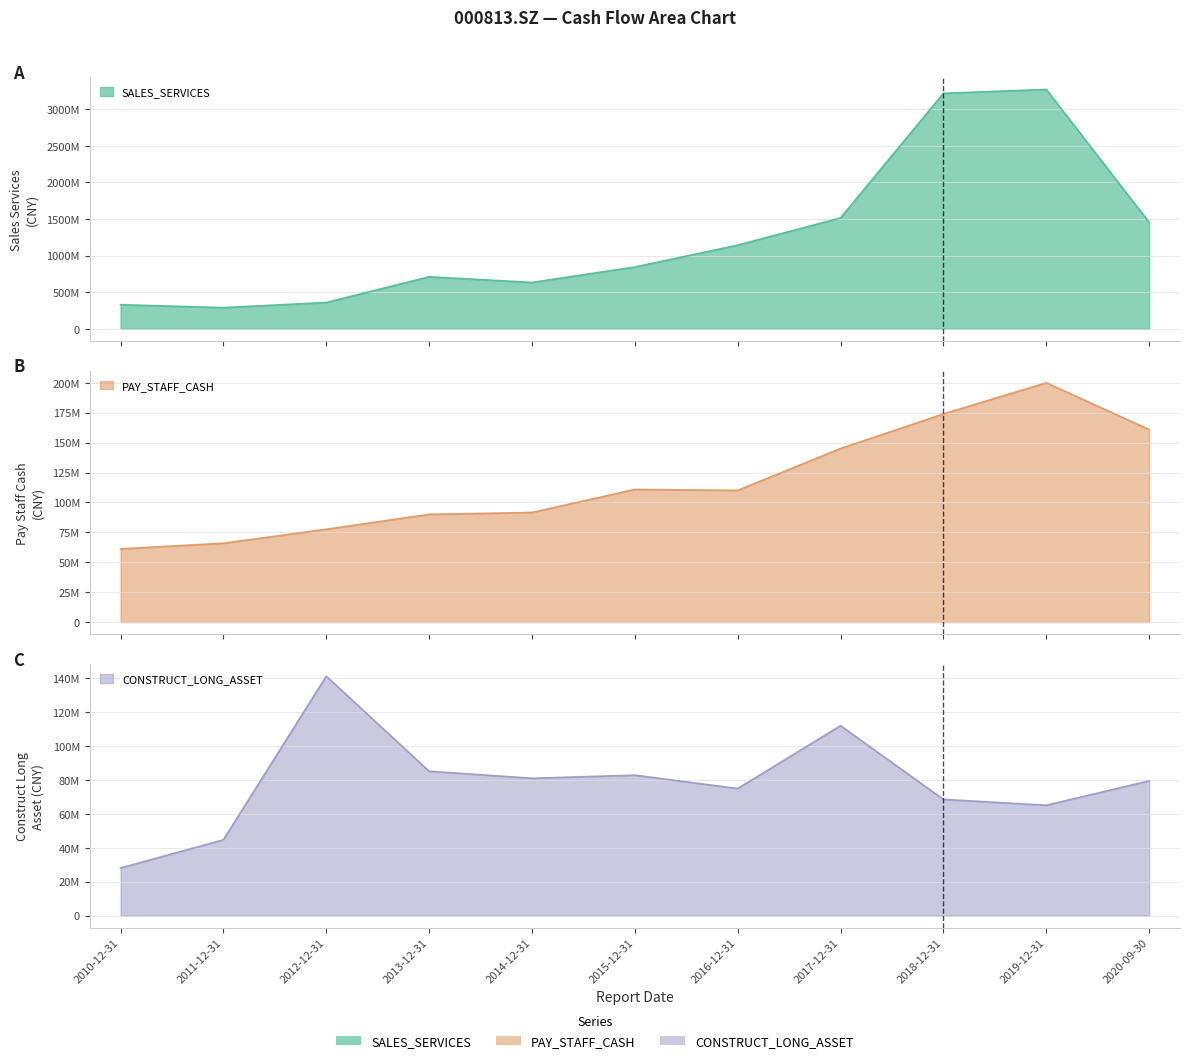

Which series ends up on top after the final intersection of PAY_STAFF_CASH and CONSTRUCT_LONG_ASSET?

PAY_STAFF_CASH